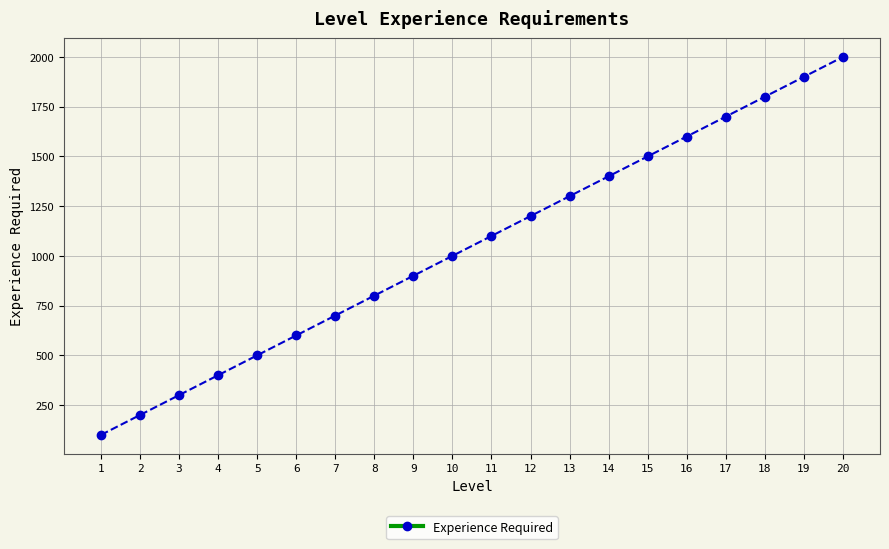

Reading left to right, what are all the values shown in this chart?

1=100	2=200	3=300	4=400	5=500	6=600	7=700	8=800	9=900	10=1000	11=1100	12=1200	13=1300	14=1400	15=1500	16=1600	17=1700	18=1800	19=1900	20=2000